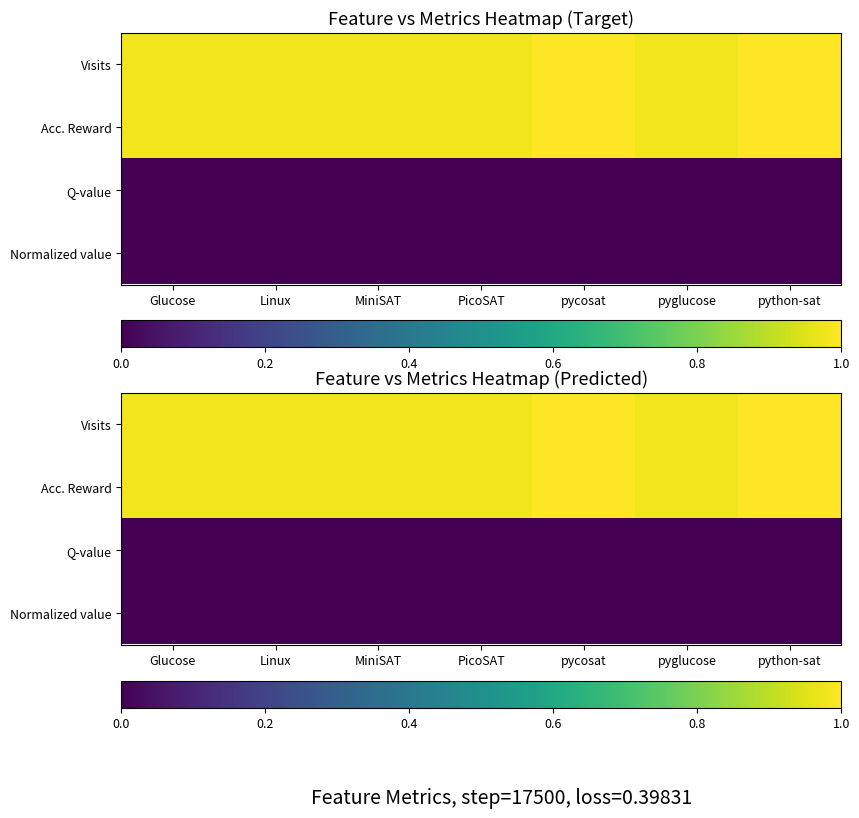

Where is Visits nearest to the value 0?

Glucose